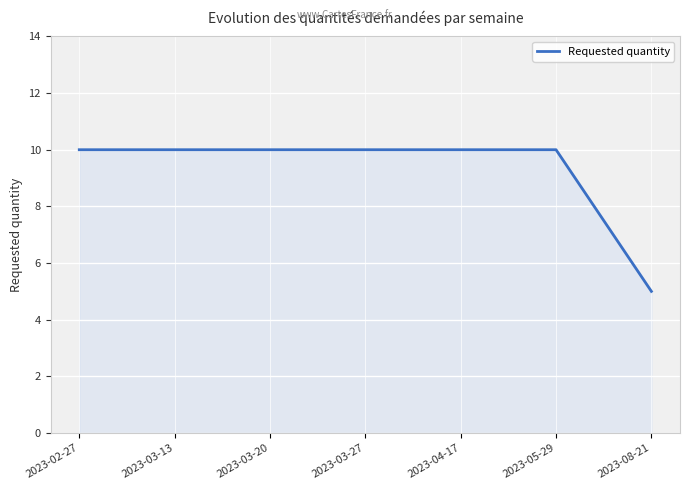

Which label corresponds to the smallest value in the chart?

2023-08-21